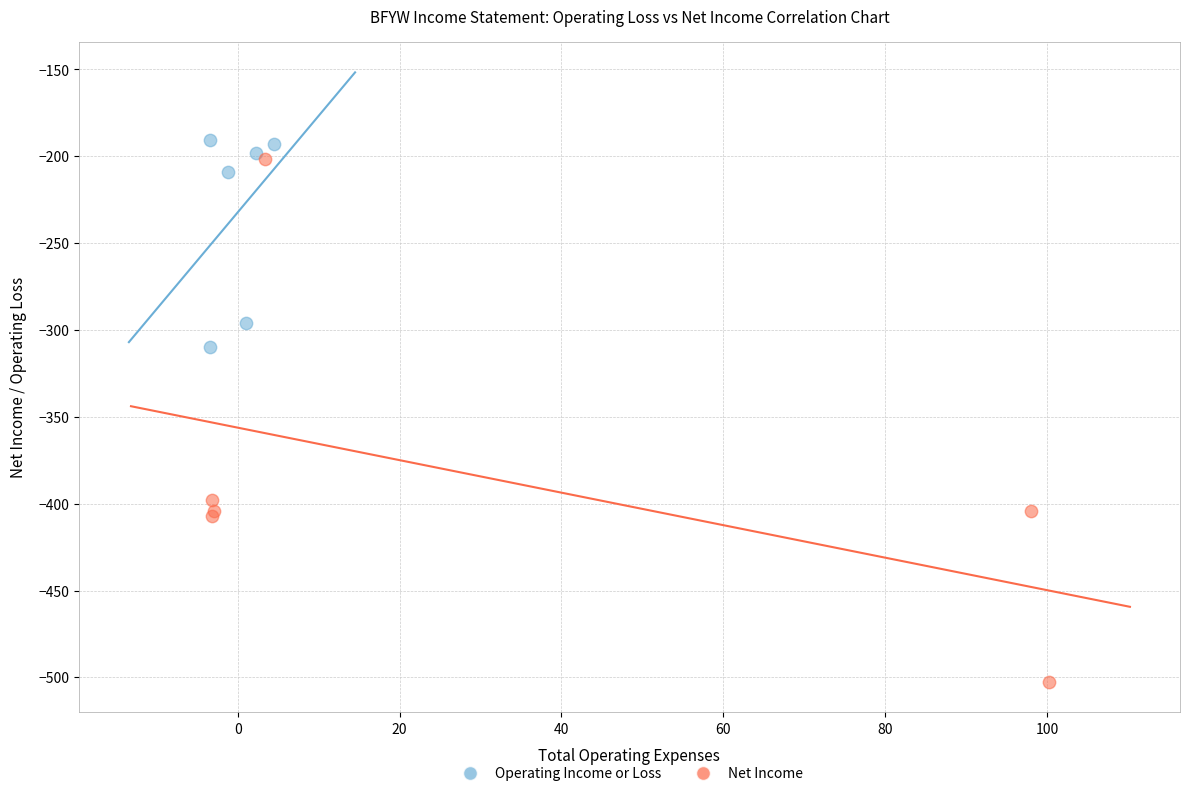

Which series reaches the minimum Y coordinate?

Net Income